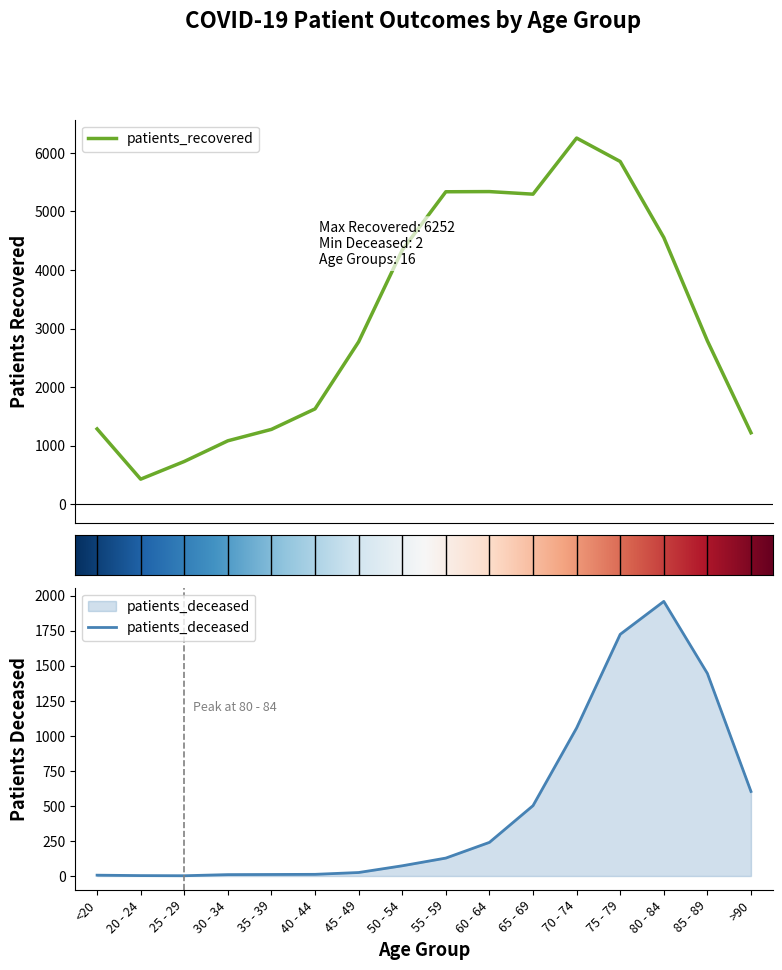

At how many categories does at least one series exceed 1958?

9